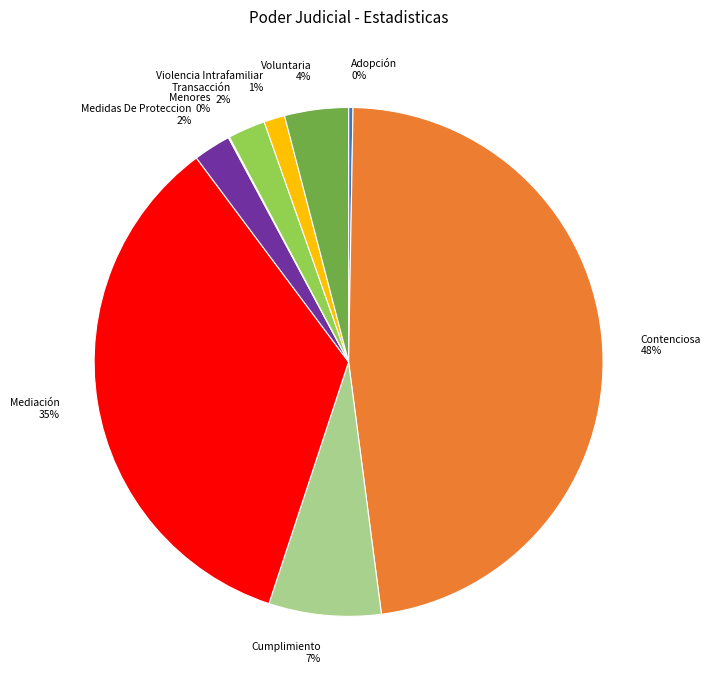

Combined, do Adopción and Transacción account for over 50%?

No